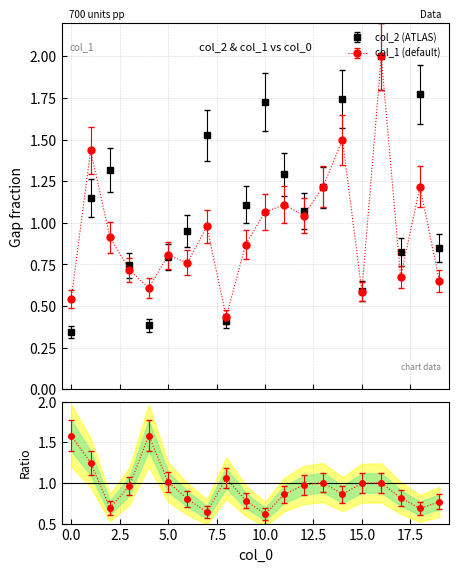

Reading left to right, extract all data points from this chart.

col_1: 0=0.5	1=1.4	2=0.9	3=0.7	4=0.6	5=0.8	6=0.8	7=1.0	8=0.4	9=0.9	10=1.1	11=1.1	12=1.0	13=1.2	14=1.5	15=0.6	16=2.0	17=0.7	18=1.2	19=0.7
col_2: 0=0.3	1=1.2	2=1.3	3=0.7	4=0.4	5=0.8	6=0.9	7=1.5	8=0.4	9=1.1	10=1.7	11=1.3	12=1.1	13=1.2	14=1.7	15=0.6	16=2.0	17=0.8	18=1.8	19=0.9